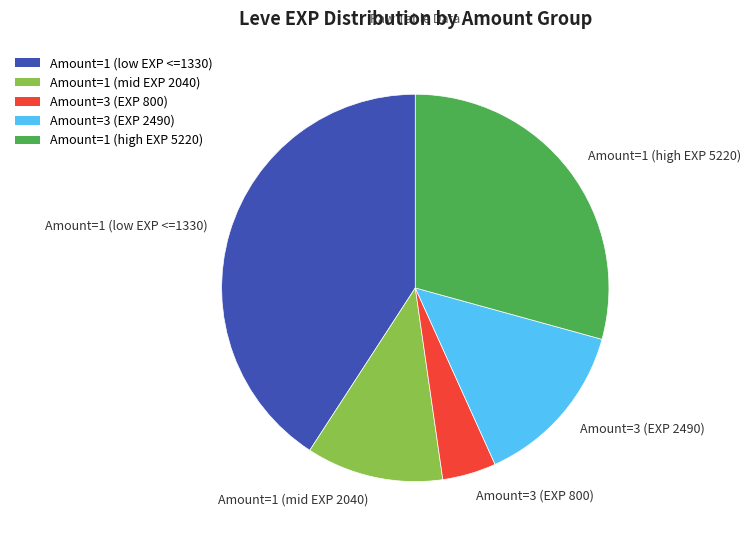

Which has a higher value, Amount=1 (mid EXP 2040) or Amount=1 (high EXP 5220)?

Amount=1 (high EXP 5220)